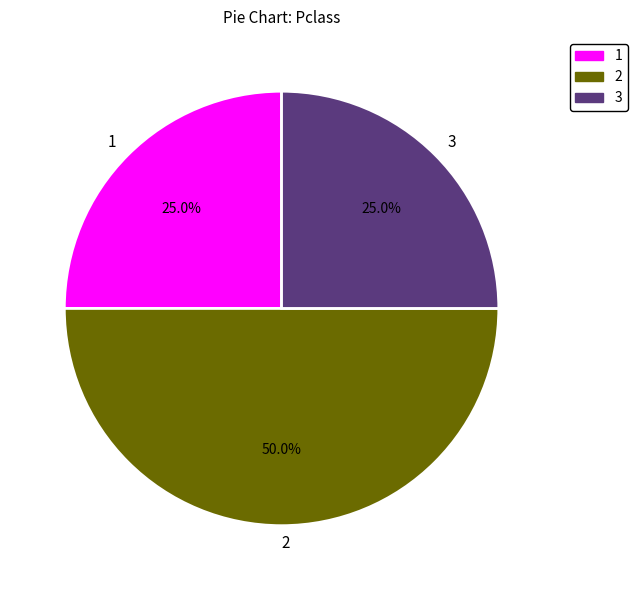

Is 1 the majority of the pie?

No